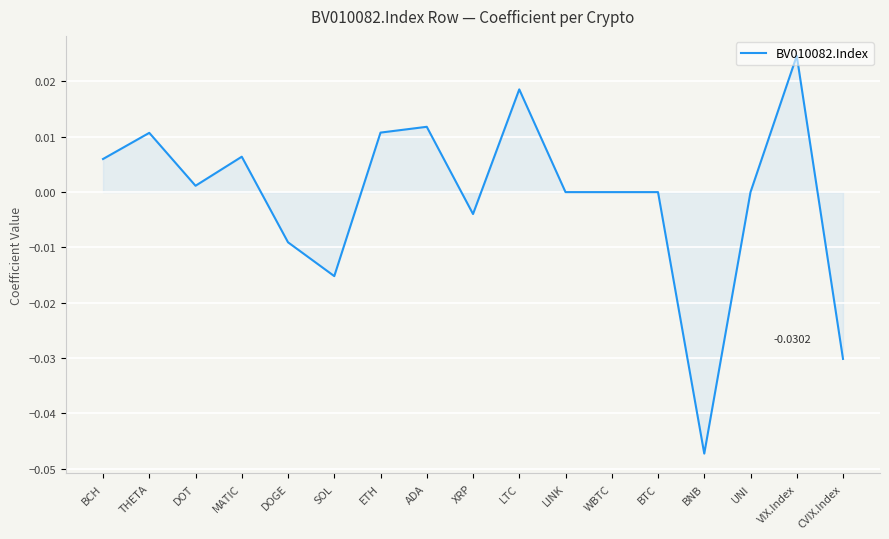

What is the difference between the maximum and second lowest values?

0.1